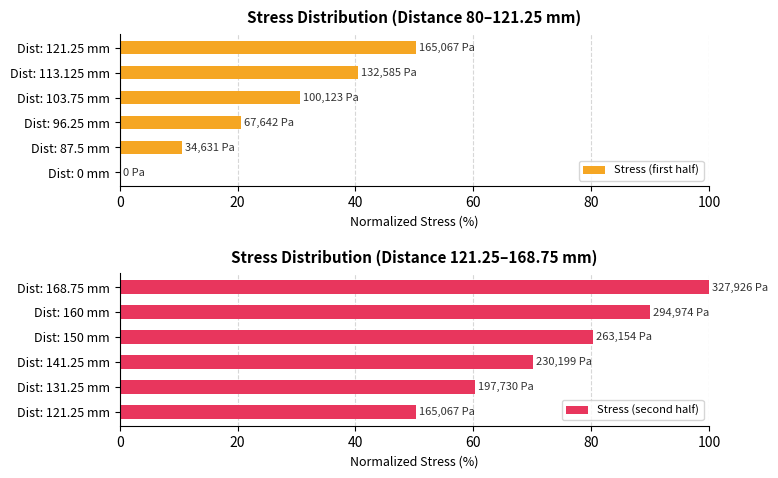

How many groups of bars are there?

6